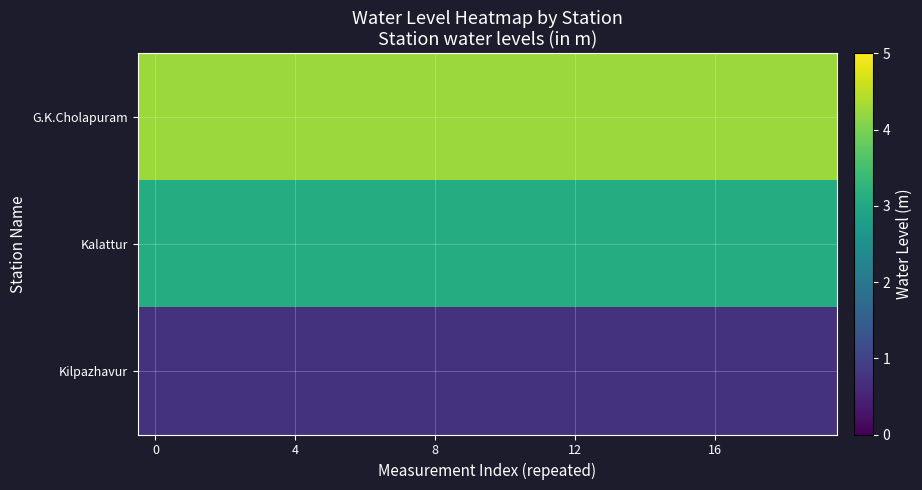

Which series has the largest total across all categories?

G.K.Cholapuram